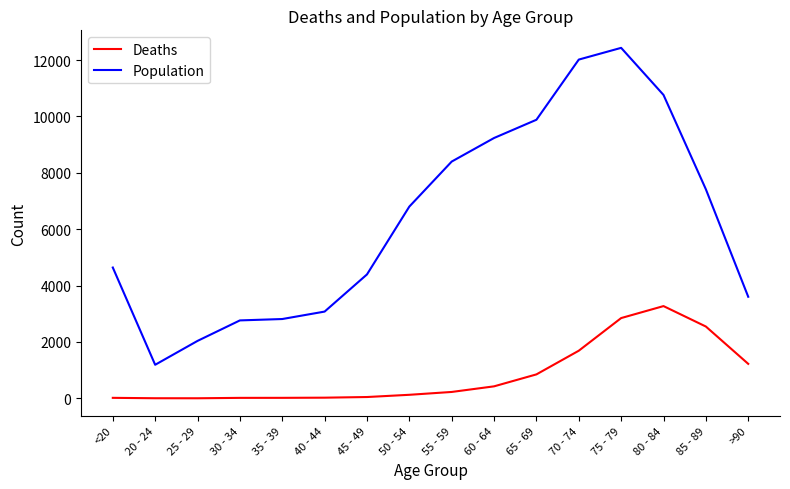

In Deaths, how many points are lower than both neighbors (excluding endpoints)?

1